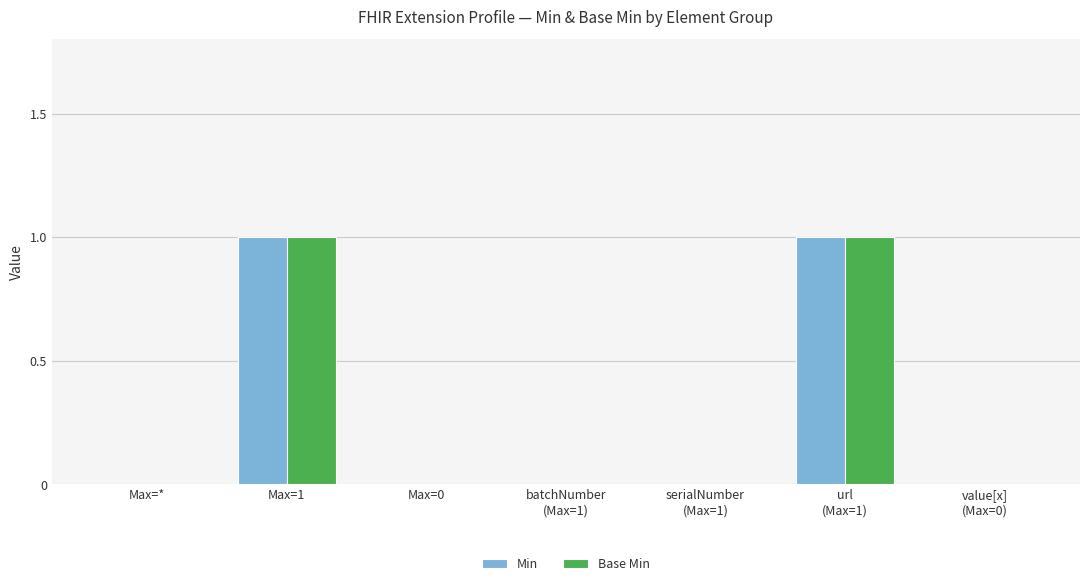

Reading left to right, what are all the values shown in this chart?

Min: Max=*=0	Max=1=1	Max=0=0	batchNumber
(Max=1)=0	serialNumber
(Max=1)=0	url
(Max=1)=1	value[x]
(Max=0)=0
Base Min: Max=*=0	Max=1=1	Max=0=0	batchNumber
(Max=1)=0	serialNumber
(Max=1)=0	url
(Max=1)=1	value[x]
(Max=0)=0